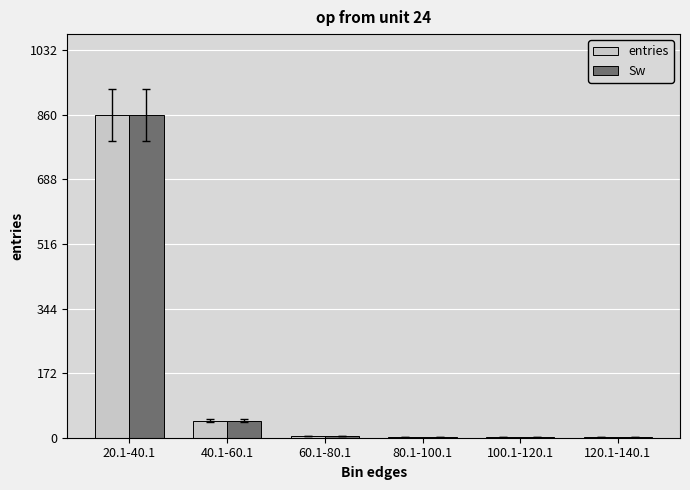

Are the bars grouped side by side (vs. stacked)?

Yes